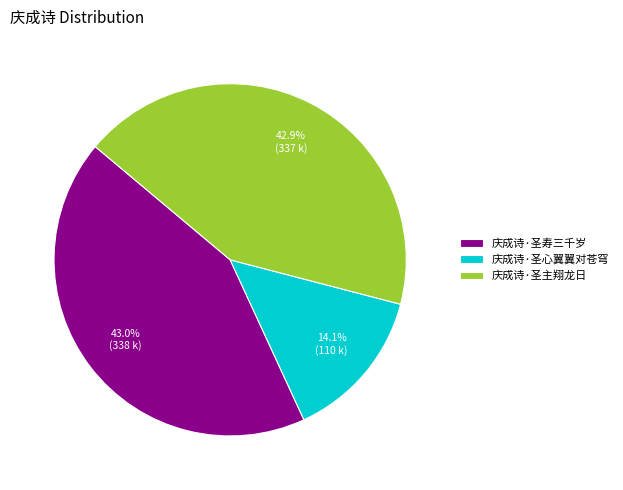

Which slice is the smallest?

庆成诗·圣心翼翼对苍穹